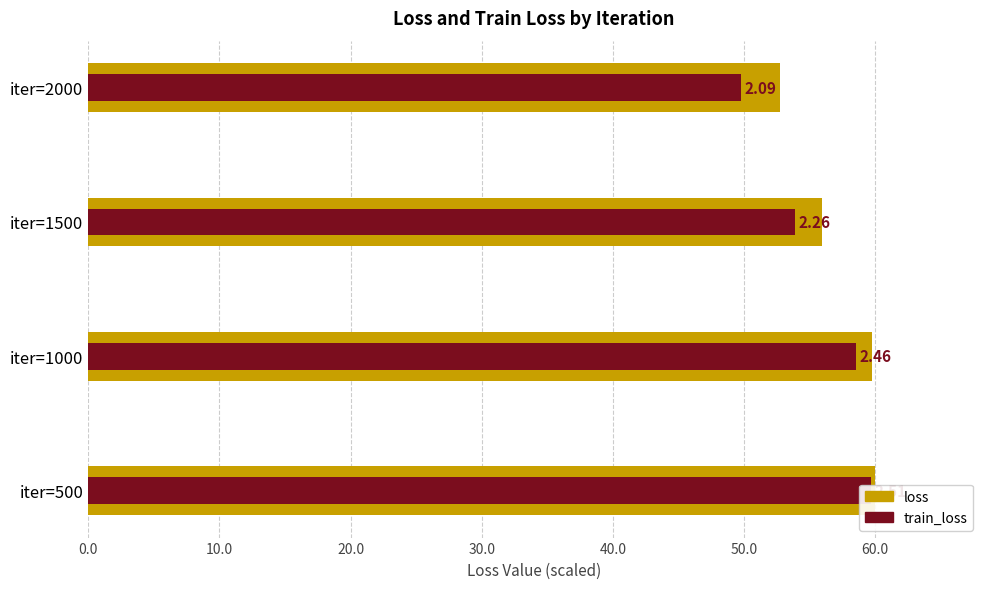

What are all the series names shown in the legend?

loss, train_loss